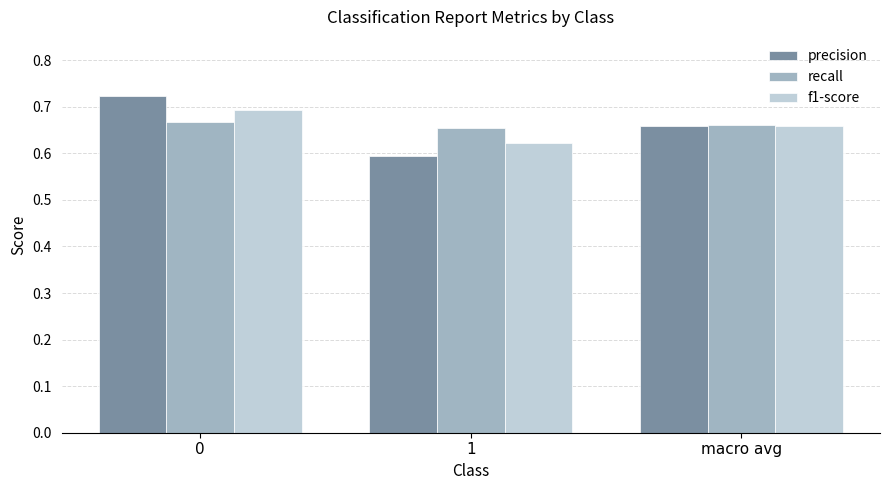

Is the value of f1-score at macro avg greater than the value of precision at 1?

Yes